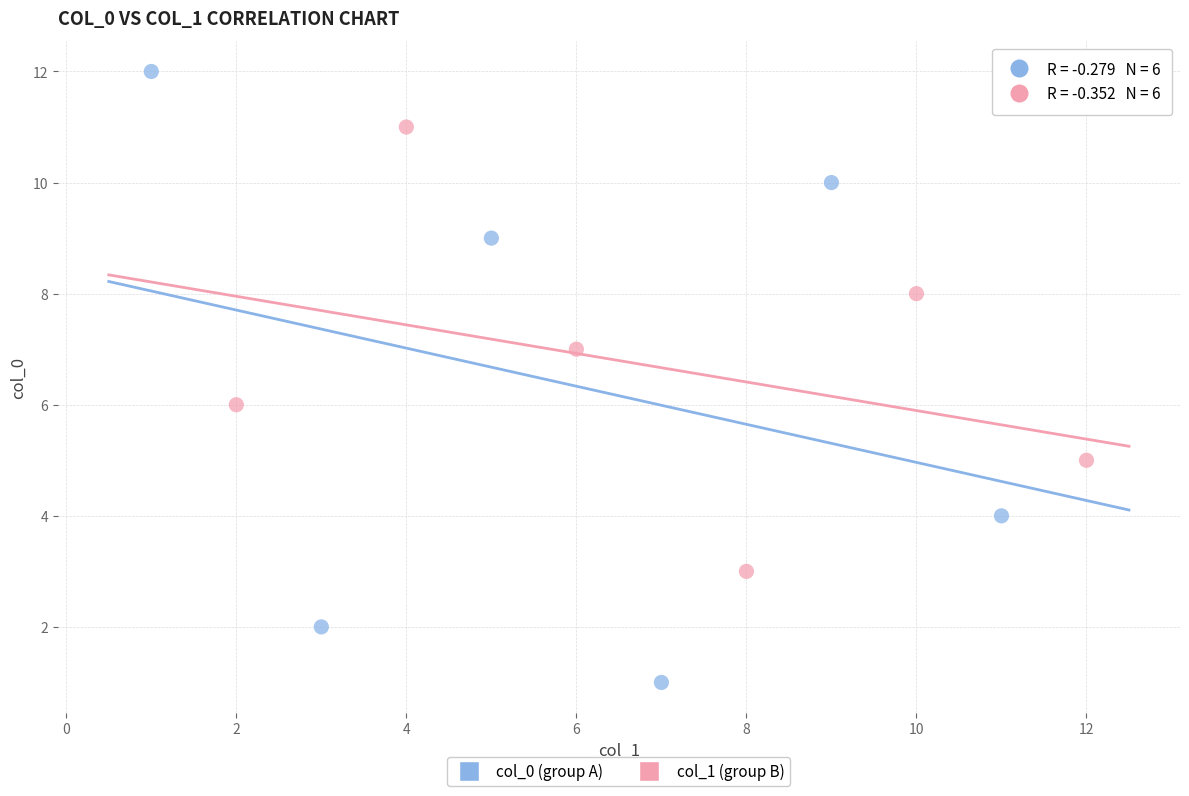

Which series contains the lowest Y value?

col_0 (group A)